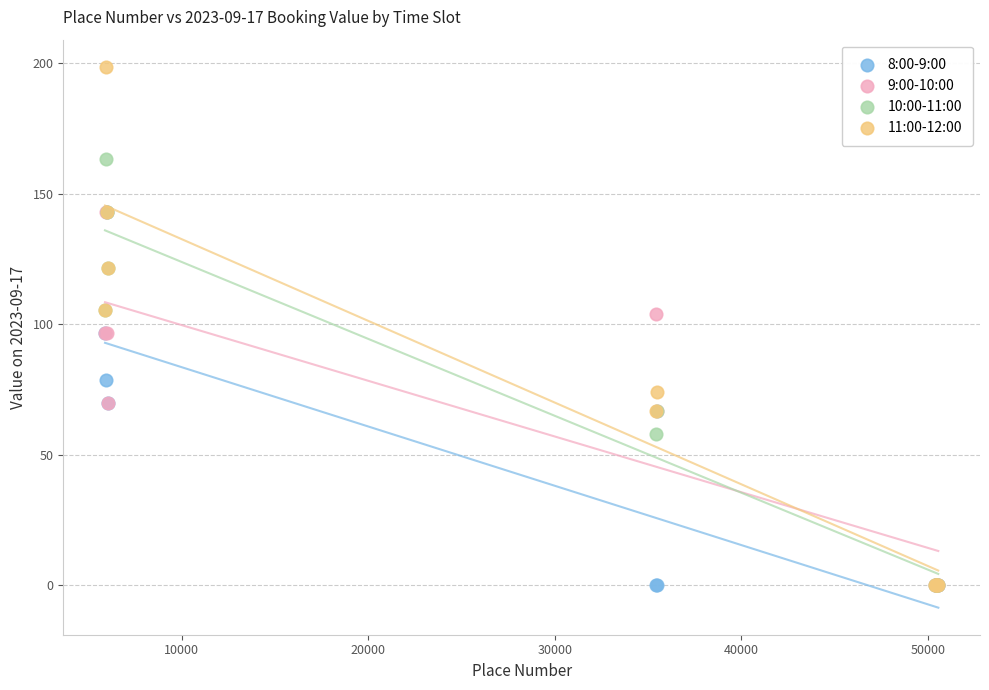

Which series has the widest spread of Y values?

11:00-12:00